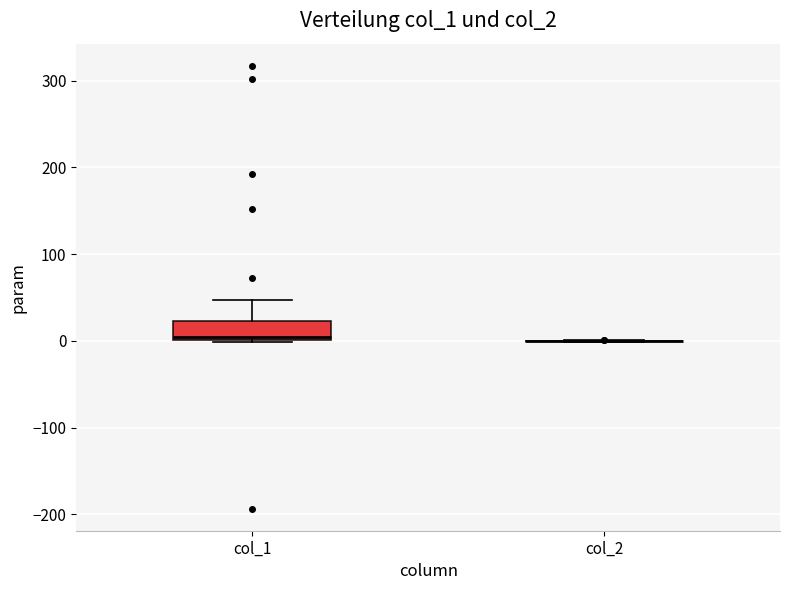

Comparing the boxes themselves (not the whiskers), which one is the tallest?

col_1